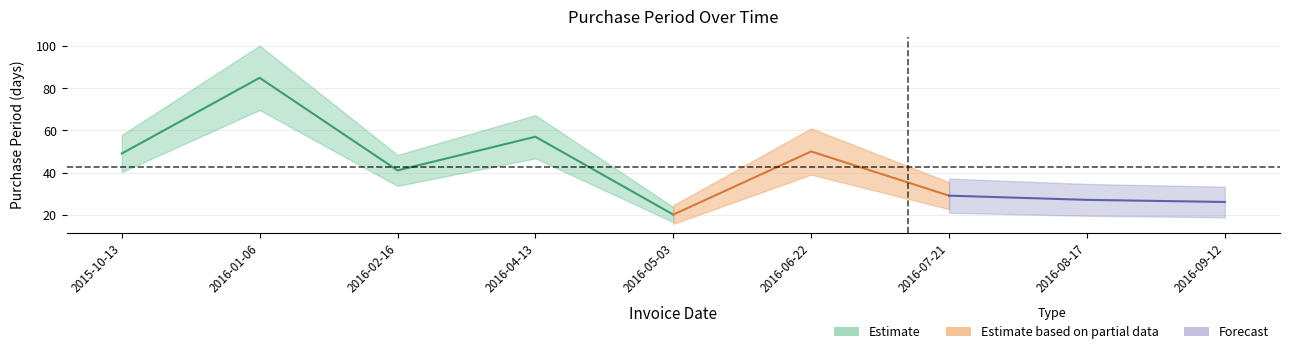

Reading left to right, list all the values displayed in this chart.

2015-10-13=49	2016-01-06=85	2016-02-16=41	2016-04-13=57	2016-05-03=20	2016-06-22=50	2016-07-21=29	2016-08-17=27	2016-09-12=26